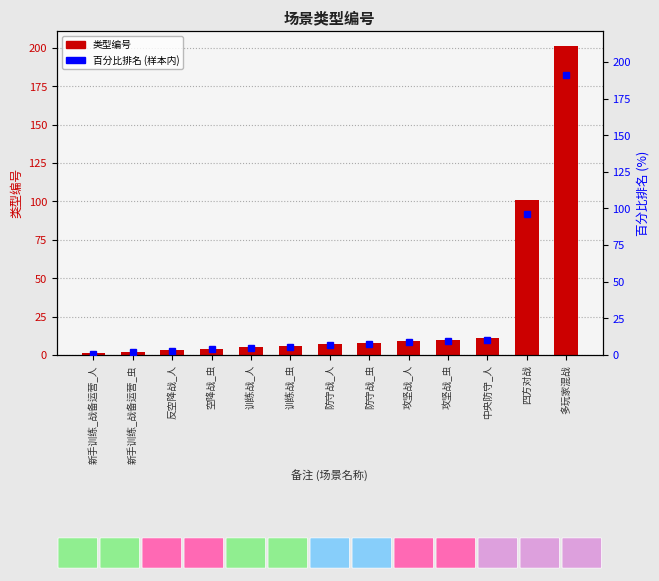

Count the number of values greater than 7.

6